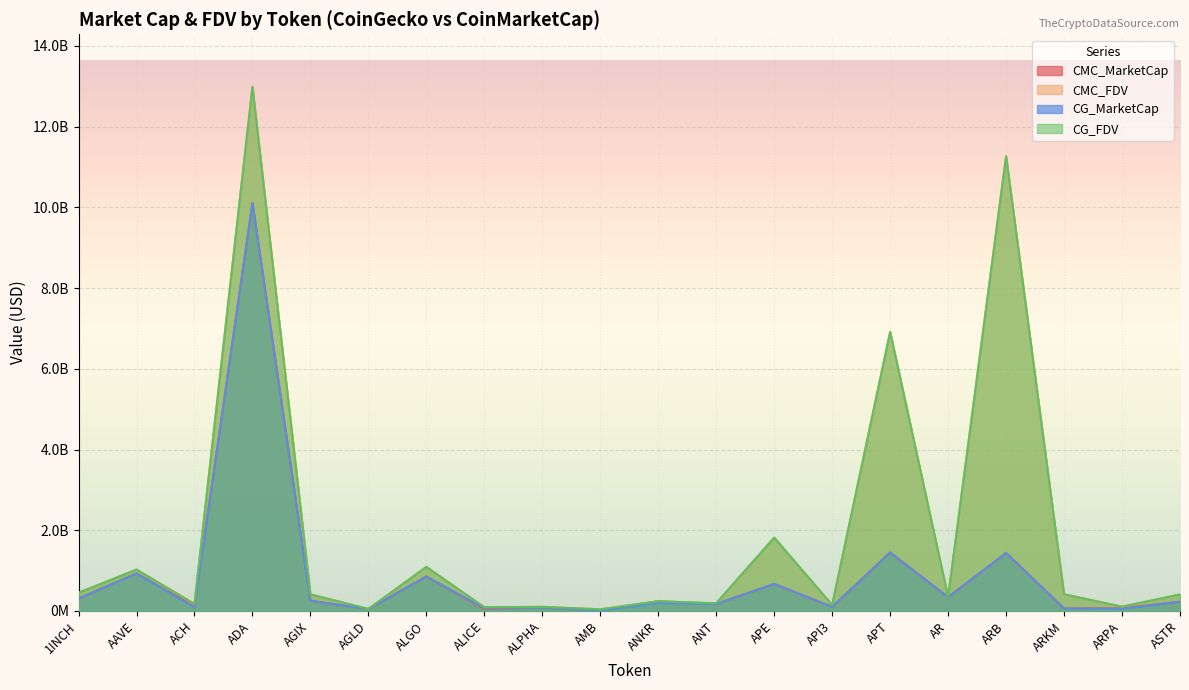

The value of CMC_FDV at ARB is 11269448262.0. True or false?

True